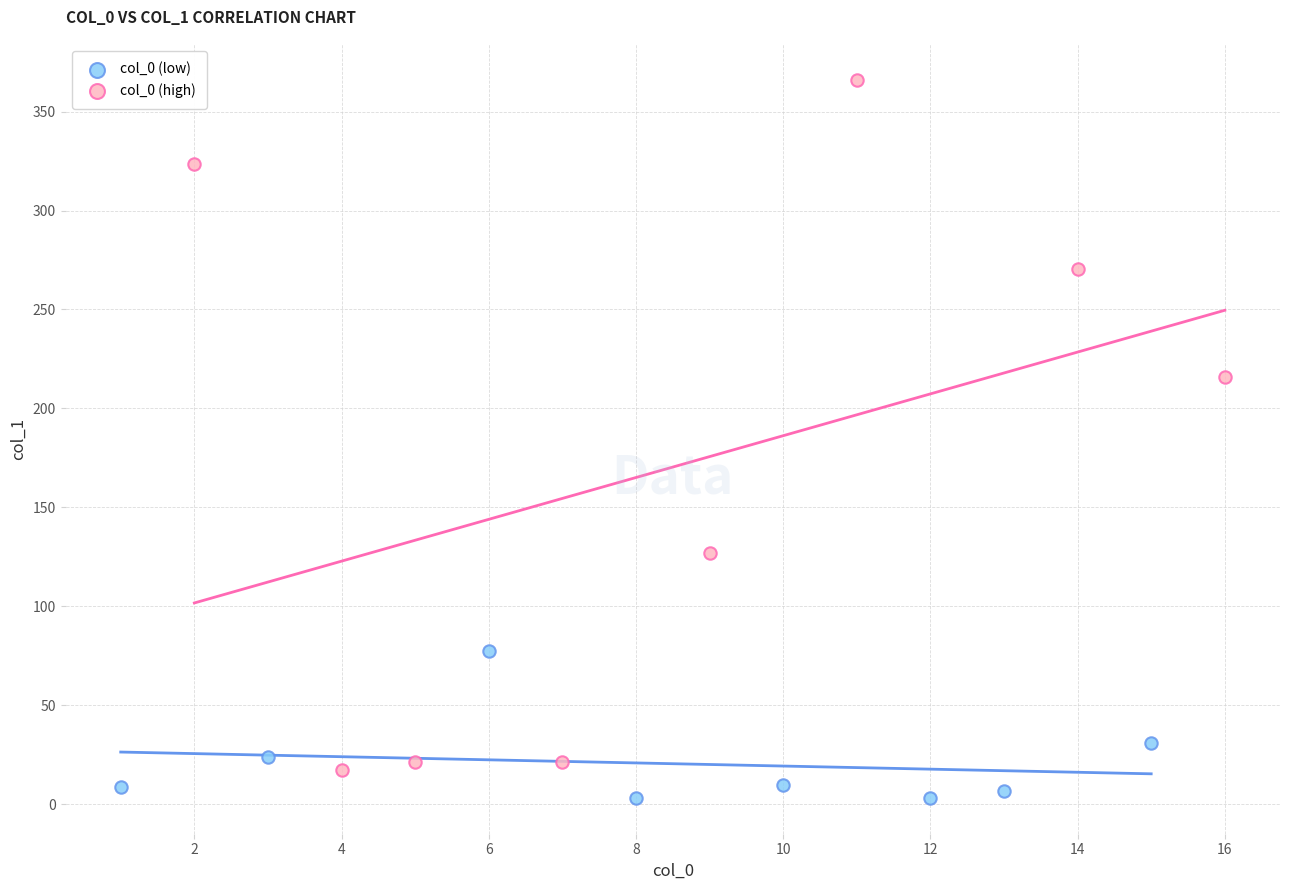

Which series has the largest Y range (max minus min)?

col_0 (high)